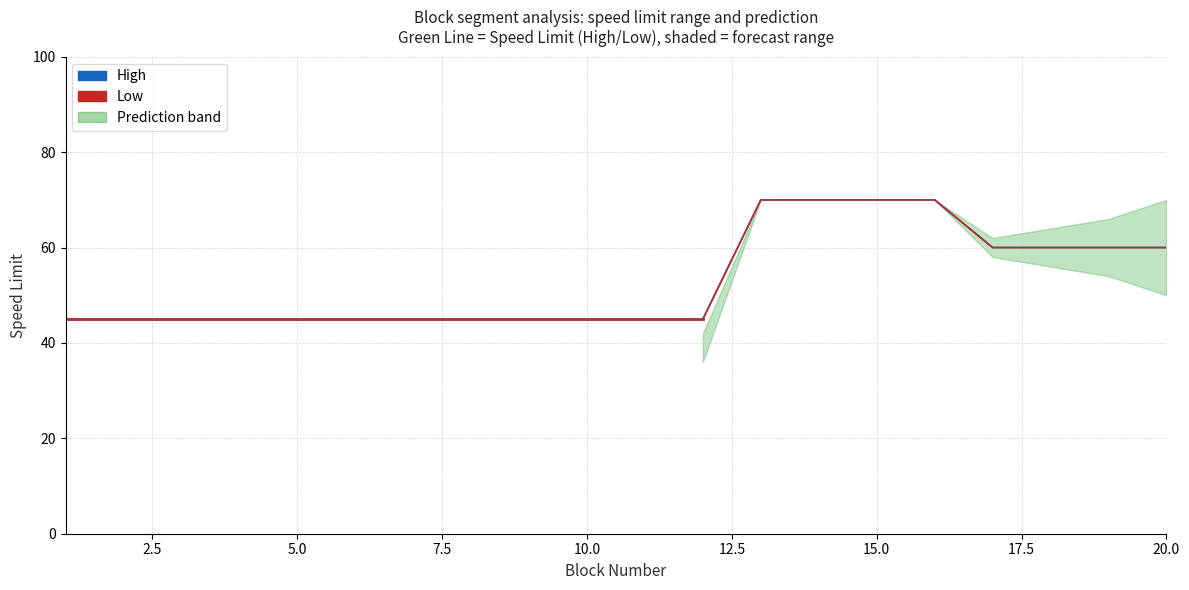

Reading left to right, transcribe all the data shown in this chart.

High: 1=45	2=45	3=45	4=45	5=45	6=45	7=45	8=45	9=45	10=45	11=45	12=45	13=70	14=70	15=70	16=70	17=60	18=60	19=60	20=60
Low: 1=45	2=45	3=45	4=45	5=45	6=45	7=45	8=45	9=45	10=45	11=45	12=45	13=70	14=70	15=70	16=70	17=60	18=60	19=60	20=60